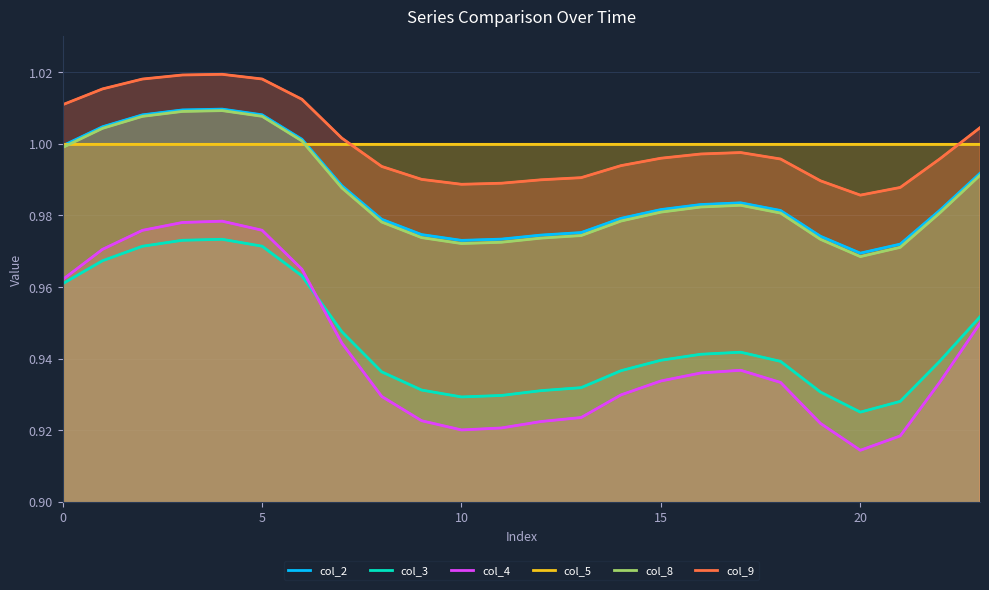

True or false: col_4 and col_3 intersect in this chart.

True